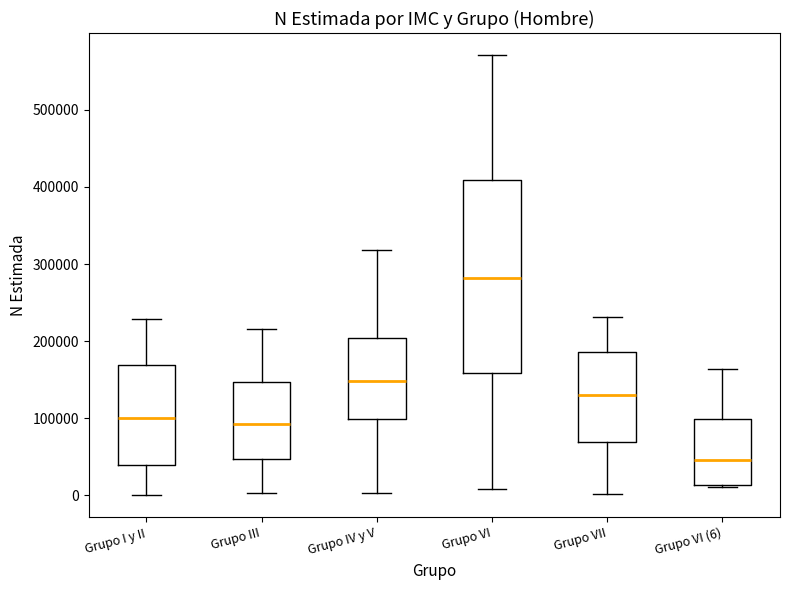

Reading left to right, transcribe this box plot: for each box, give where its median line is, the range the box spans, and where its two whiskers end, as read against the y-axis. The values are not printed on the chart, so give them approximately, as read against the axis.

Grupo I y II: median 100000, box 40000 to 170000, whiskers 0 to 230000
Grupo III: median 90000, box 50000 to 150000, whiskers 0 to 220000
Grupo IV y V: median 150000, box 100000 to 200000, whiskers 0 to 320000
Grupo VI: median 280000, box 160000 to 410000, whiskers 10000 to 570000
Grupo VII: median 130000, box 70000 to 190000, whiskers 0 to 230000
Grupo VI (6): median 50000, box 10000 to 100000, whiskers 10000 (just below the box's lower edge) to 160000